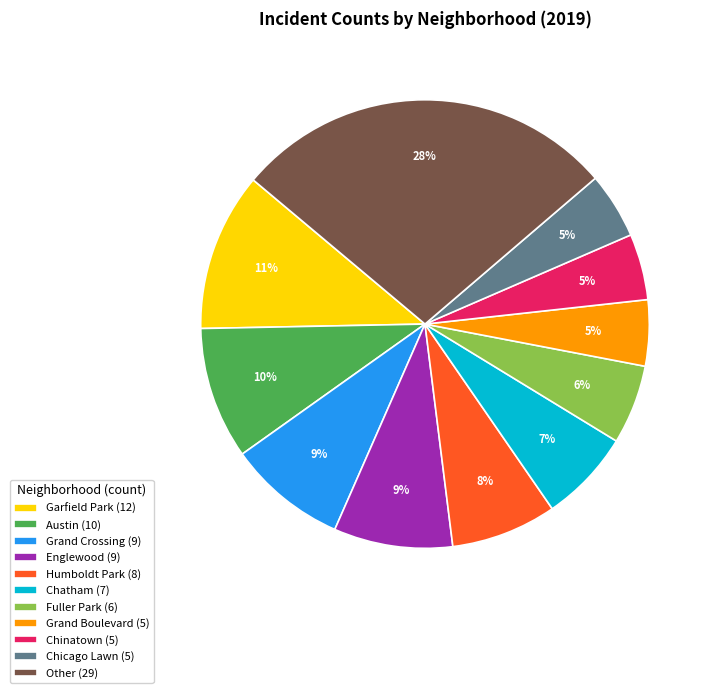

To the nearest percent, what is the average slice percentage?

9%